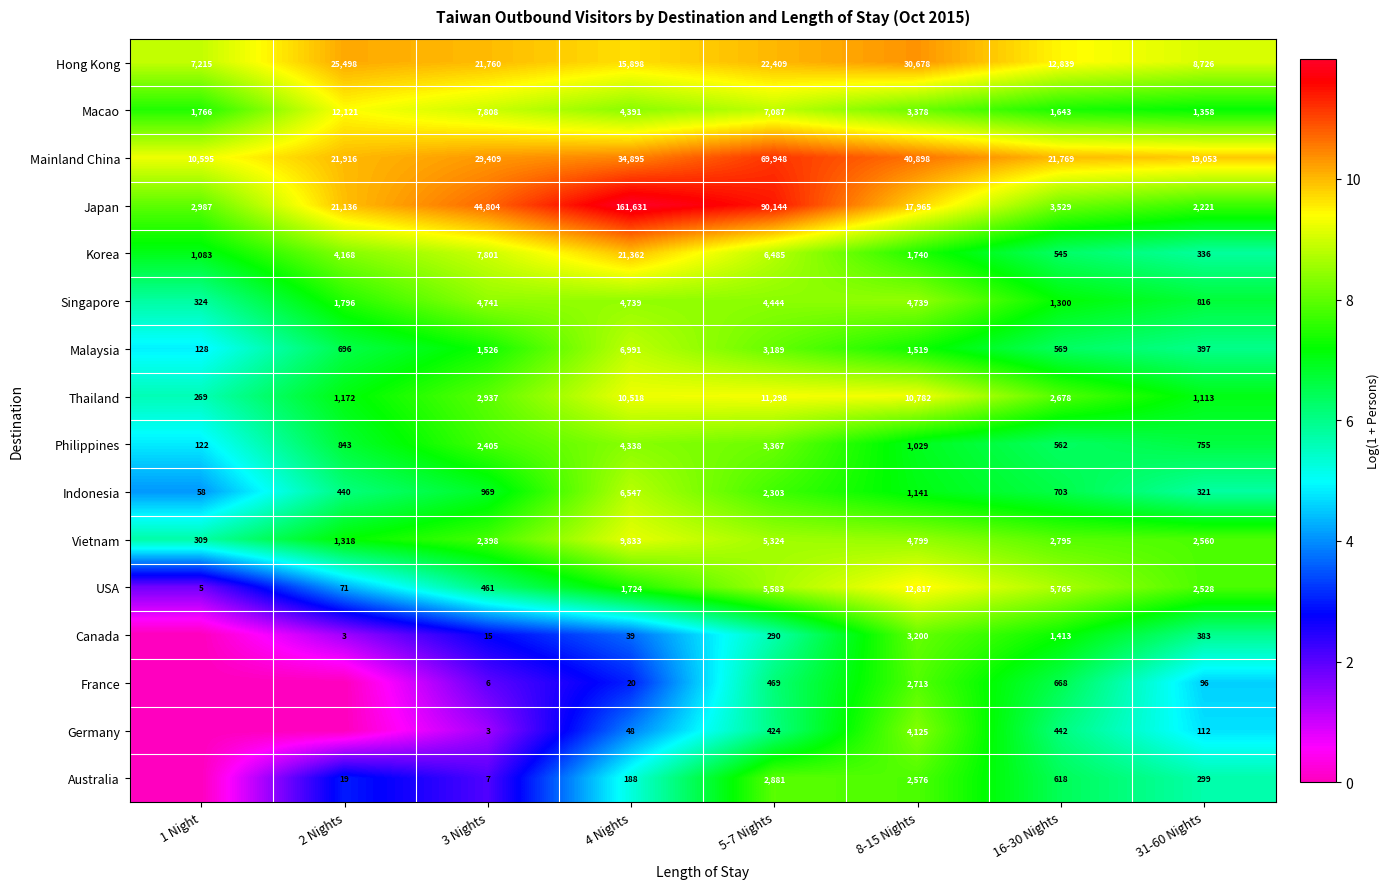

At which category is the sum across all series the highest?

8-15 Nights